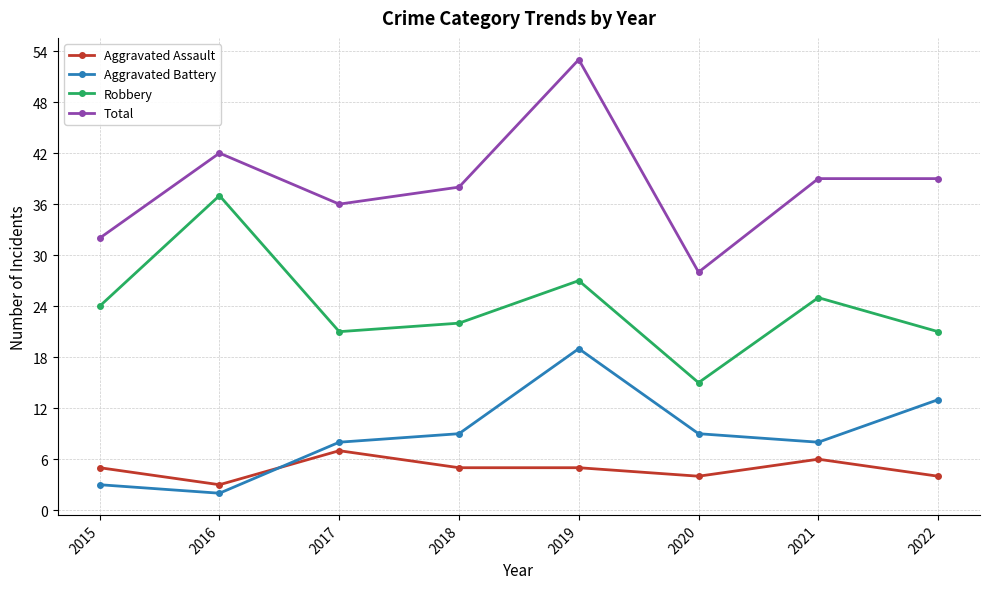

What is the difference between the Aggravated Assault values at 2019 and 2017?

2